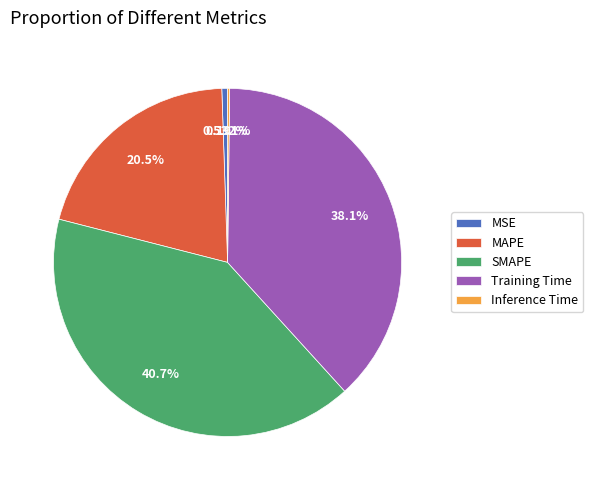

Which category has the biggest portion of the pie?

SMAPE